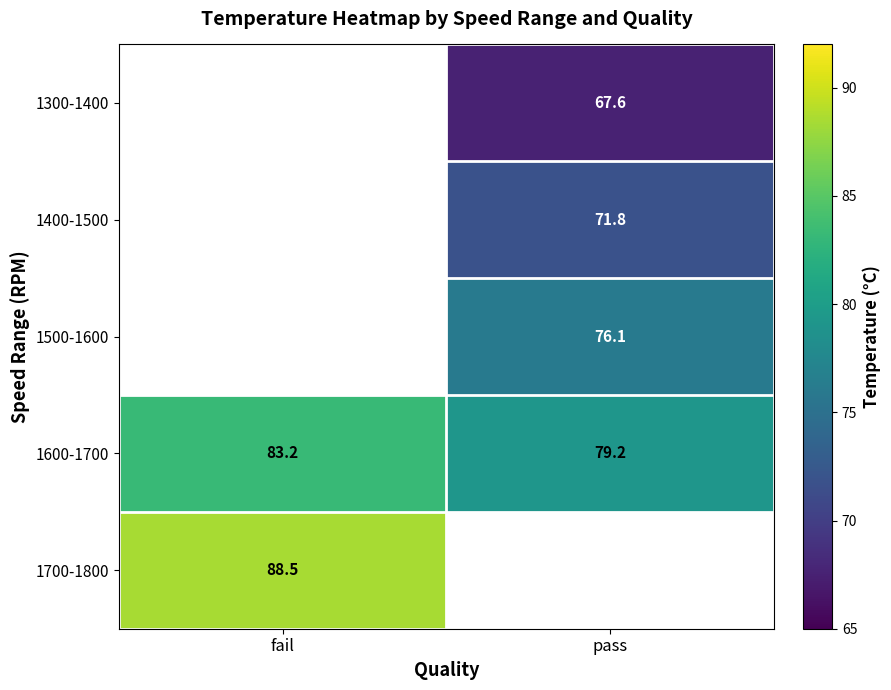

What is the highest value of the 1600-1700 series?

83.2